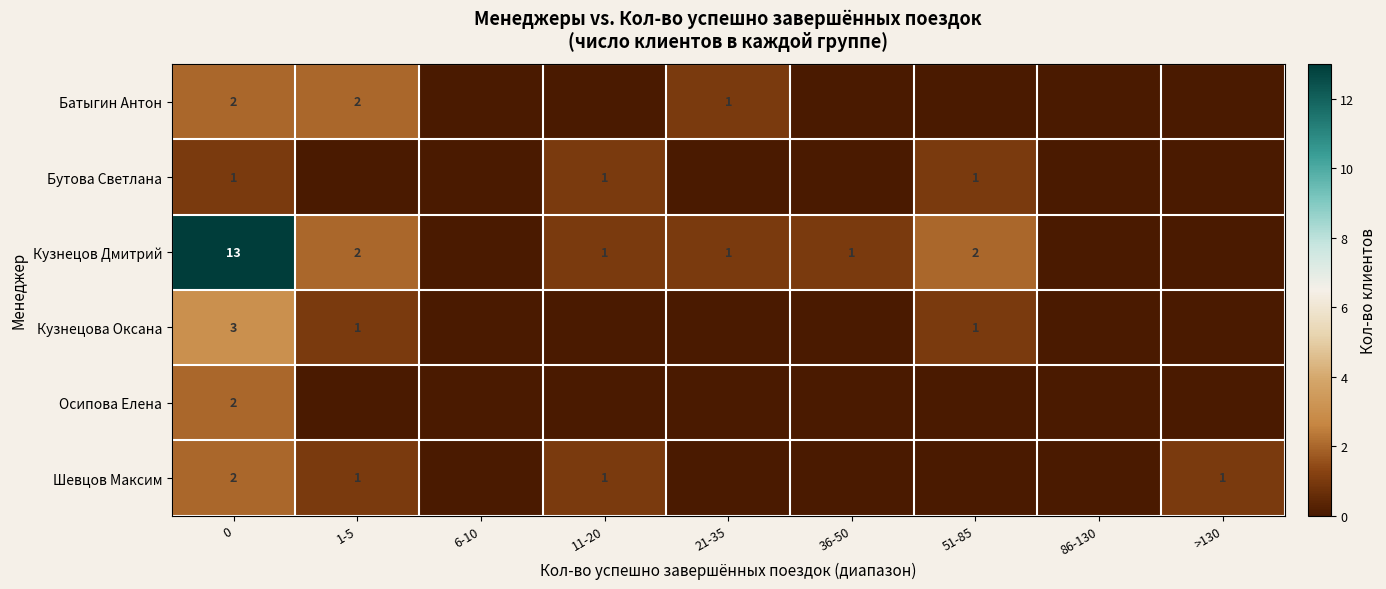

The value of Кузнецов Дмитрий at 0 is 13. True or false?

True